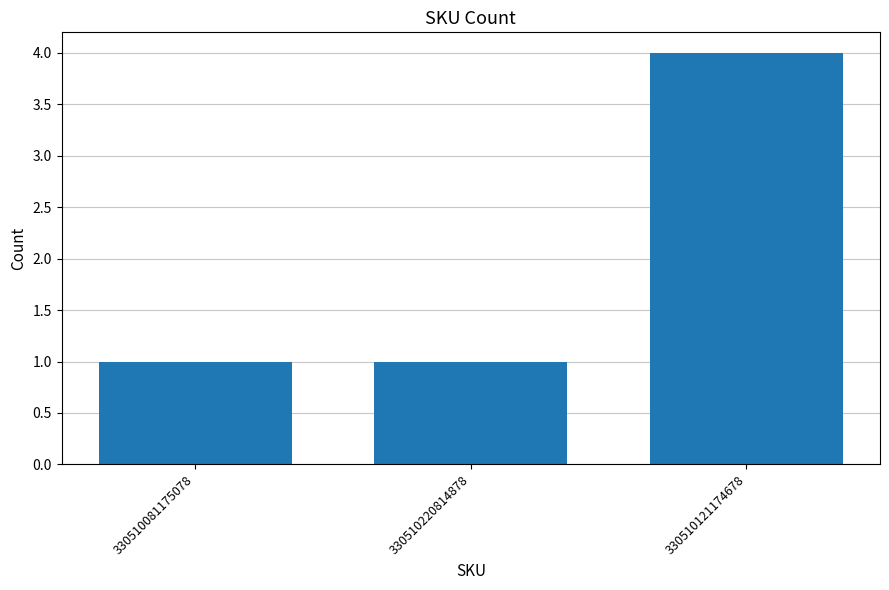

What position from the right is 330510121174678?

1